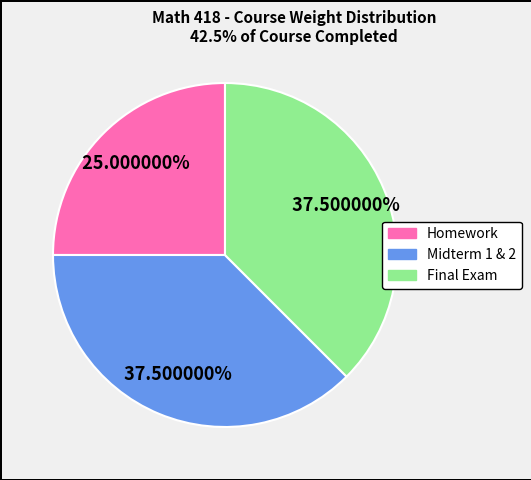

What is the smallest slice in the pie chart?

Homework